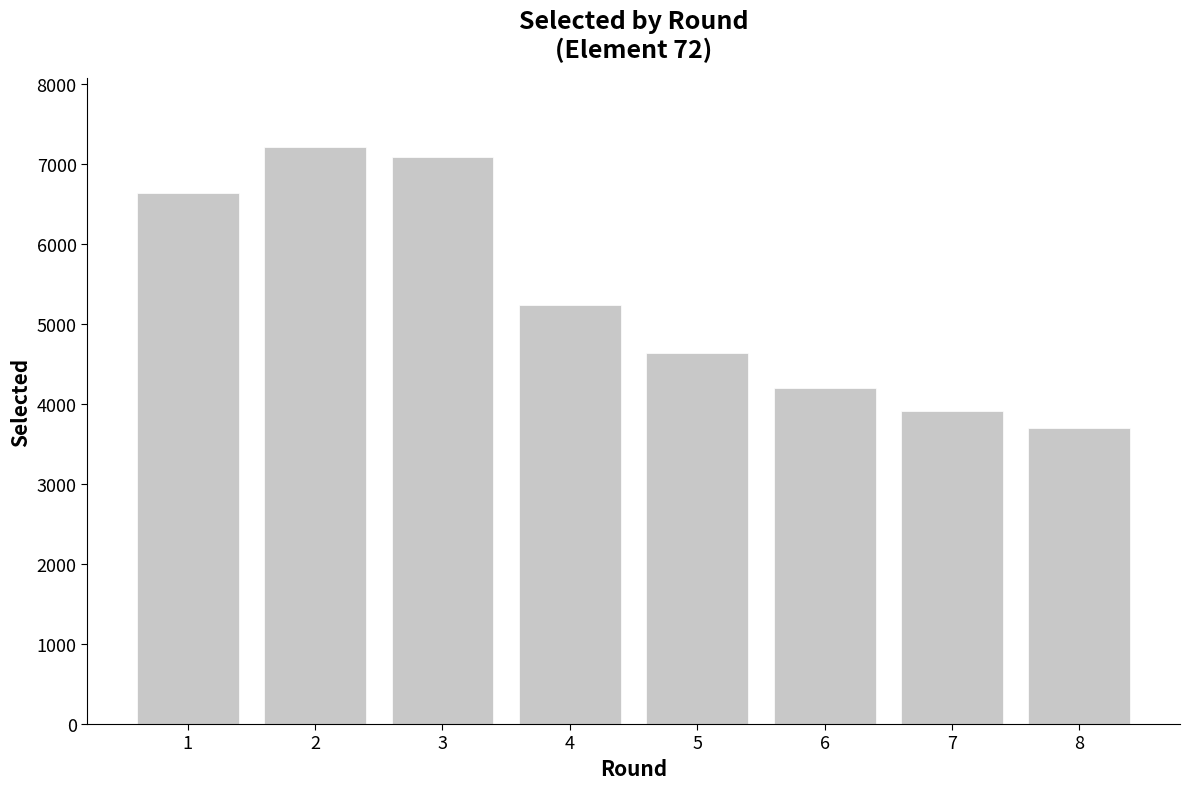

What is the value of the 4th bar from the left?

5241